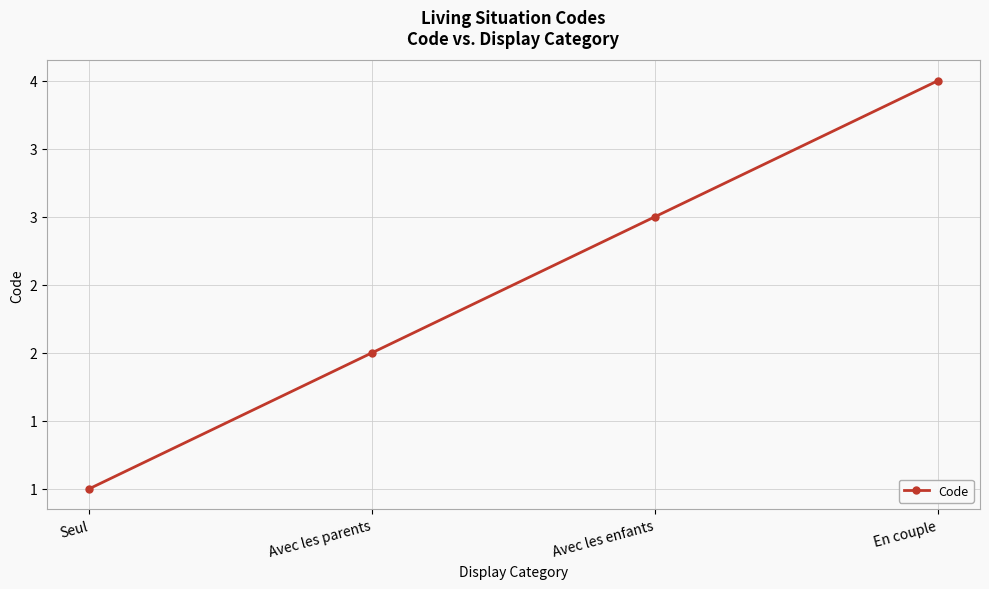

What is the label of the 2nd point from the left?

Avec les parents